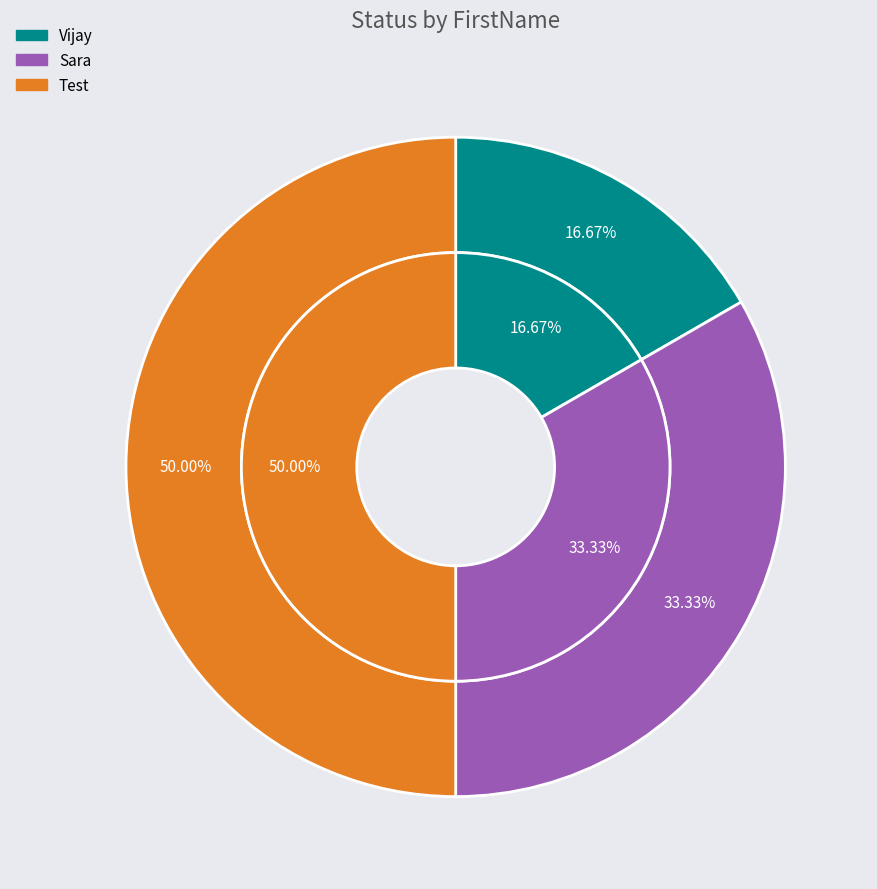

To the nearest percent, what is the difference between the Test and Vijay slice percentages?

33%